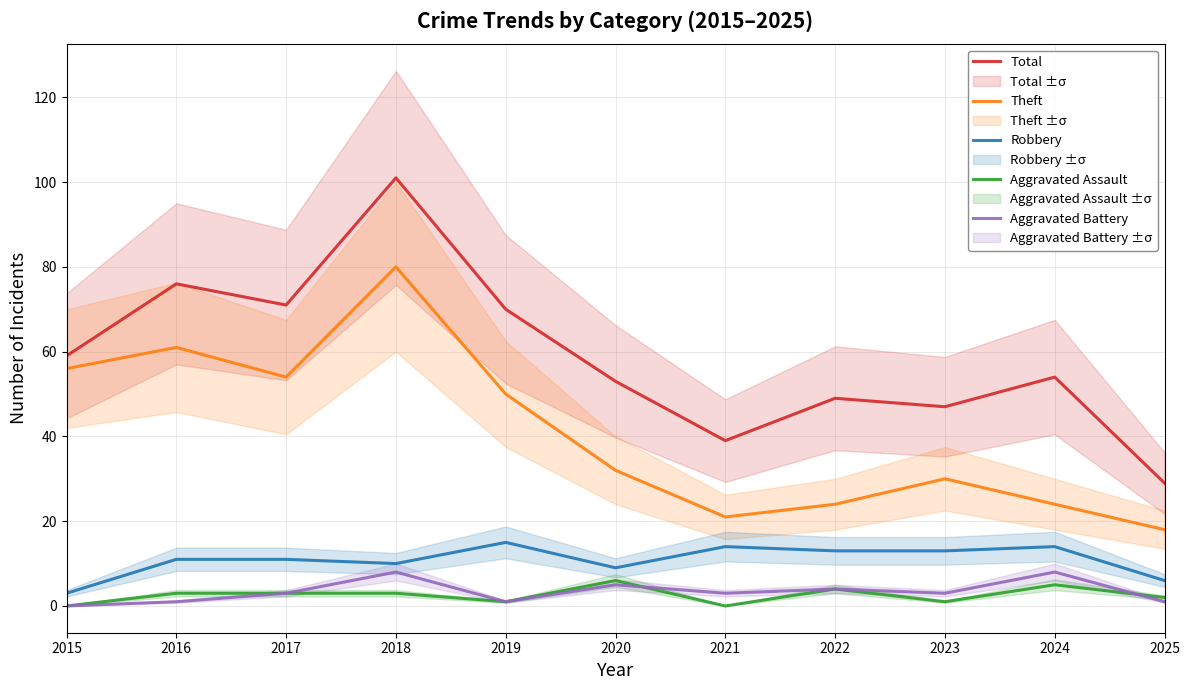

True or false: Robbery and Aggravated Battery intersect in this chart.

False